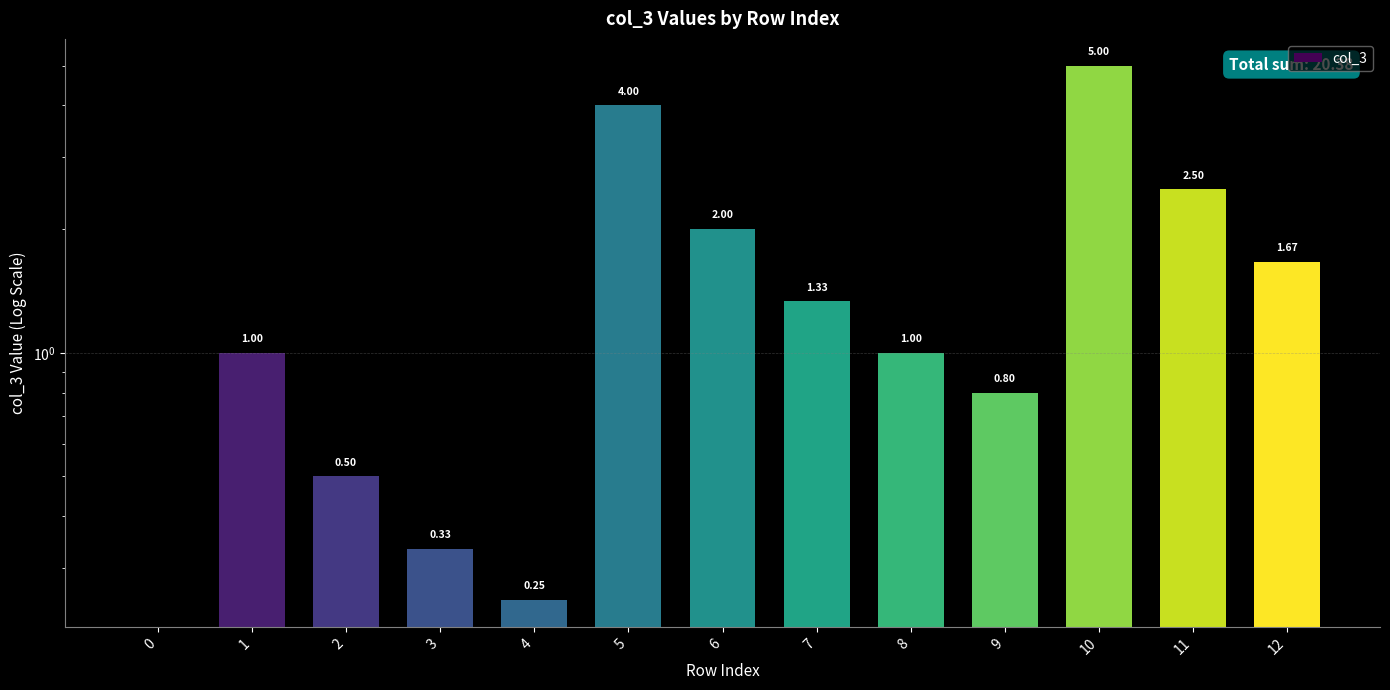

At which category does the chart reach its peak across all series?

10